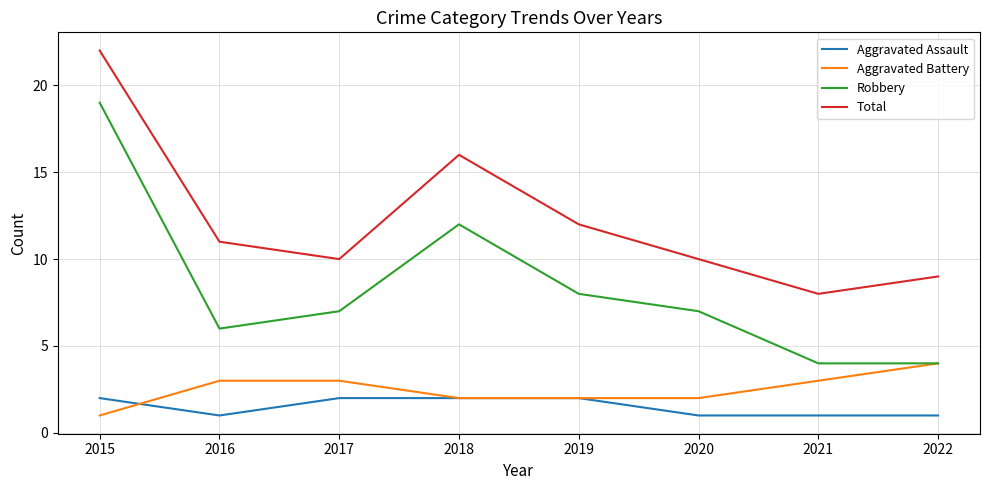

At which label does Robbery first exceed 7?

2015